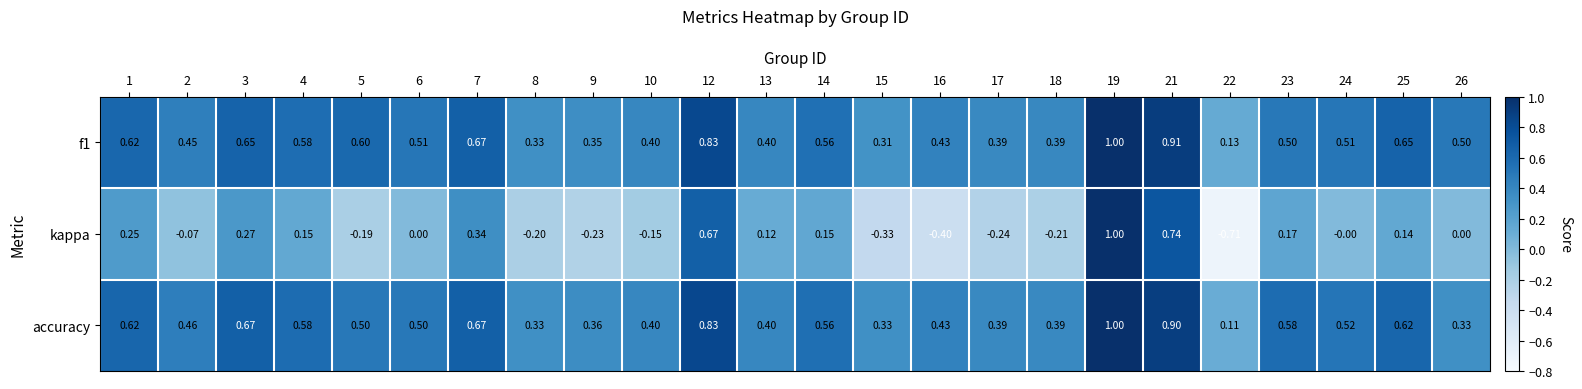

Between 4 and 6, which series saw the biggest shift?

kappa